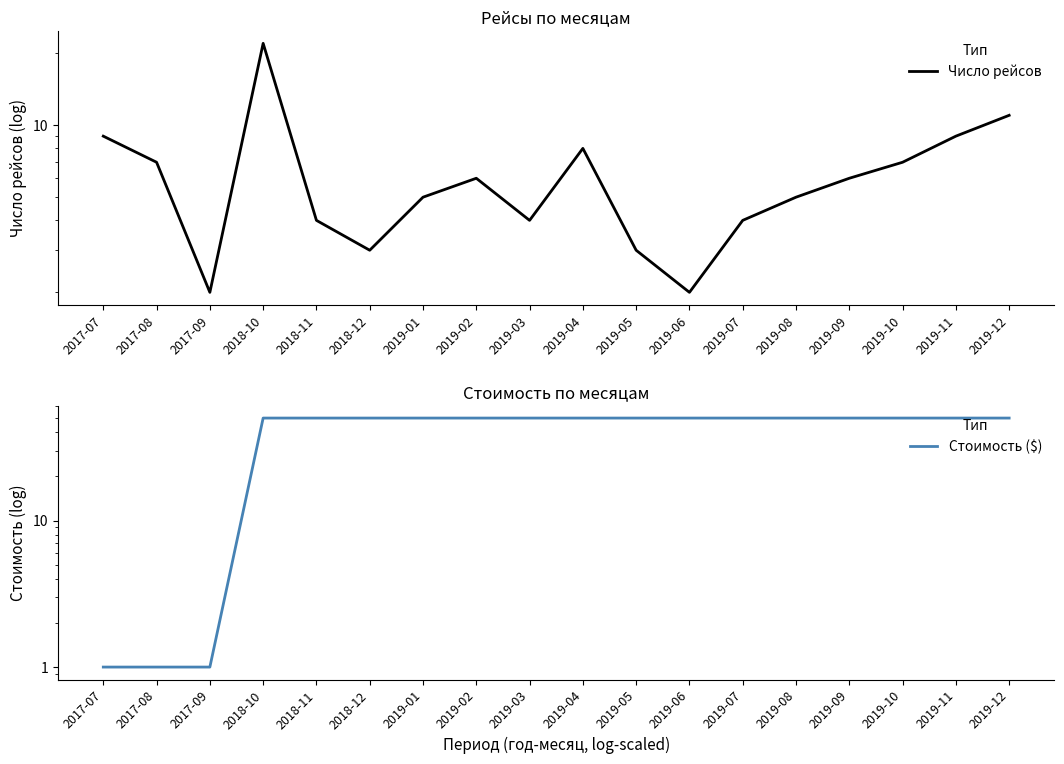

Is the value of Стоимость ($) at 2019-08 greater than the value of Число рейсов at 2019-10?

Yes